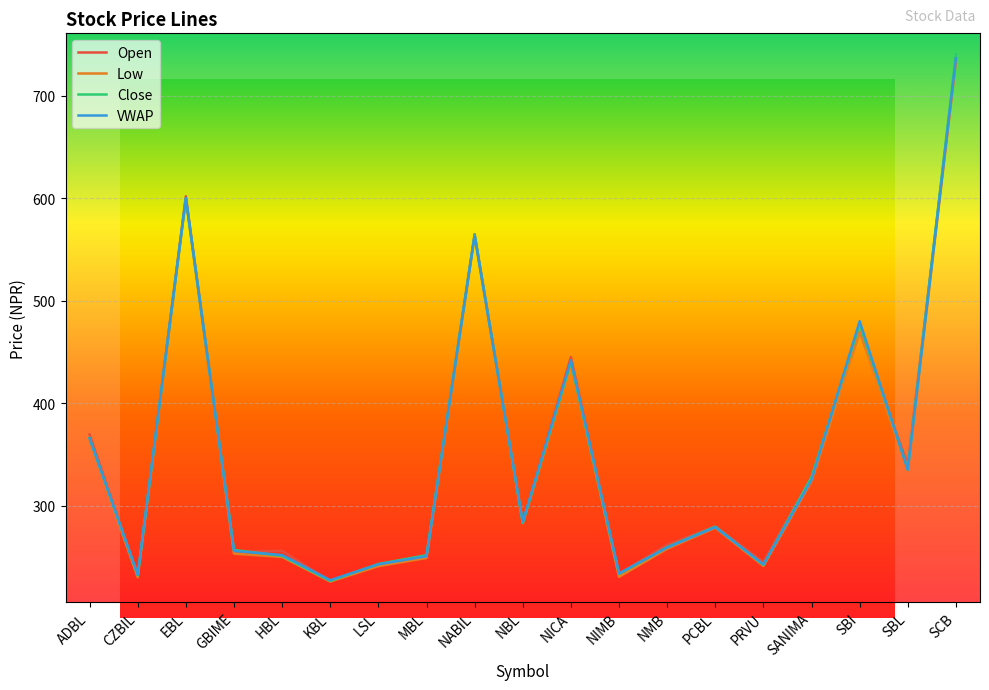

Which series has the largest range (max minus min)?

Close